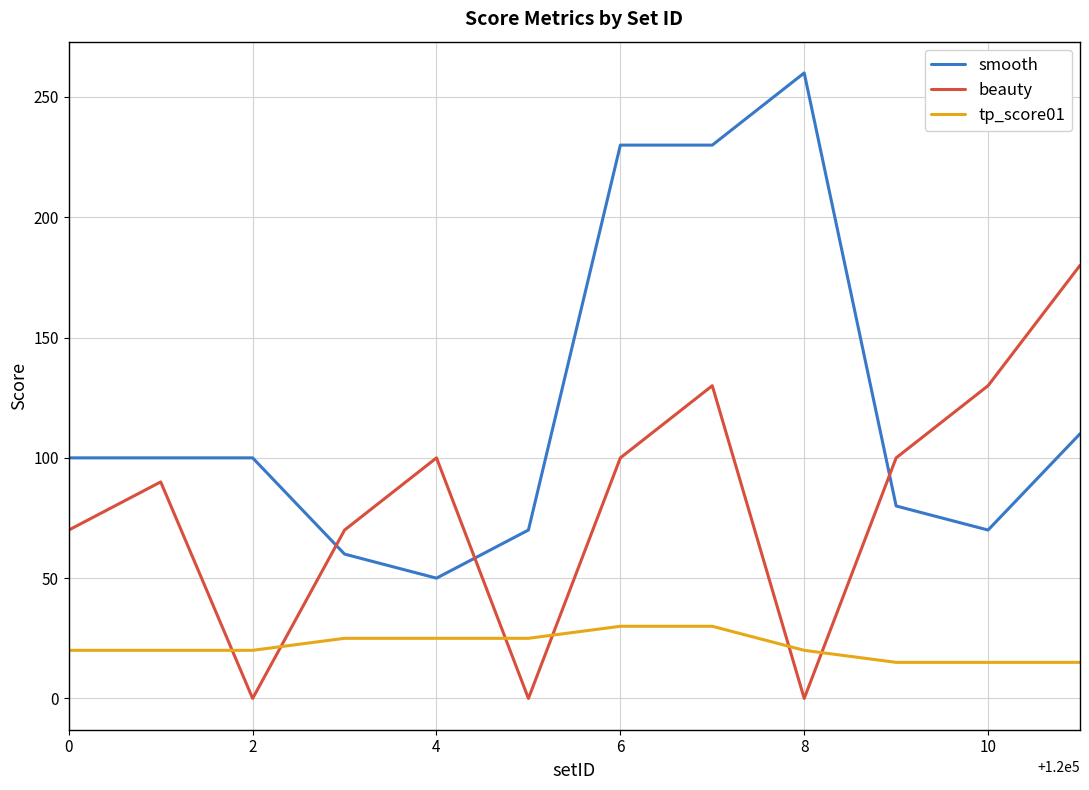

What is the difference between the maximum and minimum values in the beauty series?

180